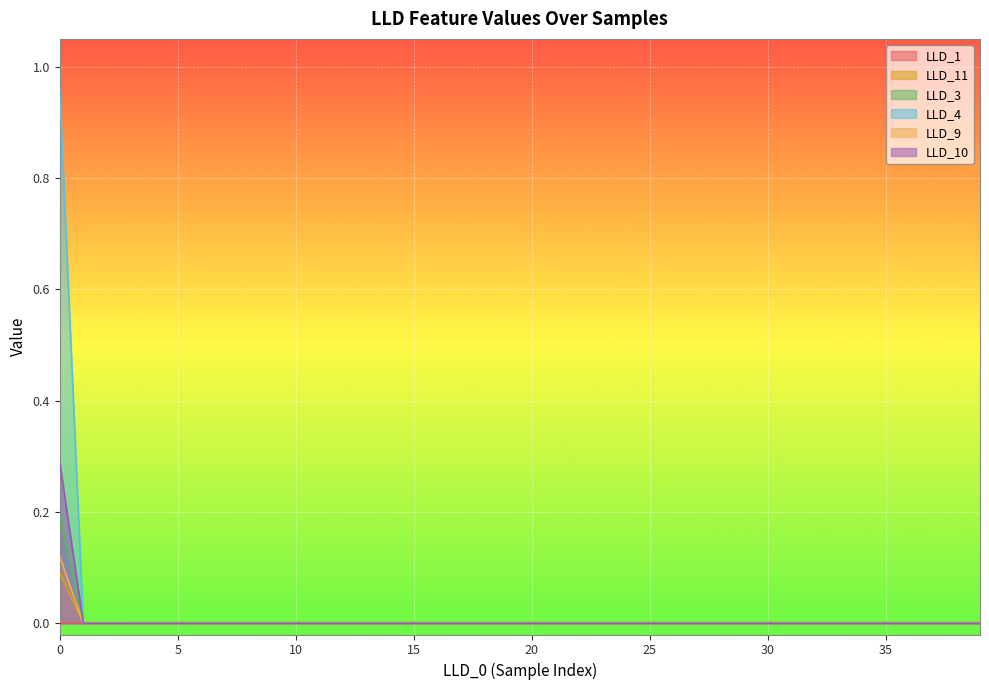

List the series in order of their peak value, highest first.

LLD_4, LLD_10, LLD_3, LLD_9, LLD_11, LLD_1